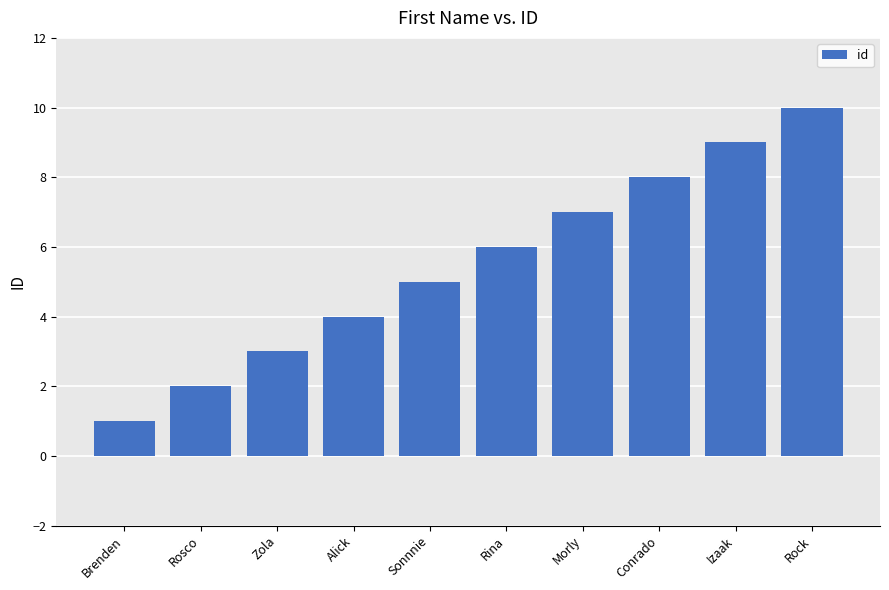

At which category does the chart reach its minimum across all series?

Brenden